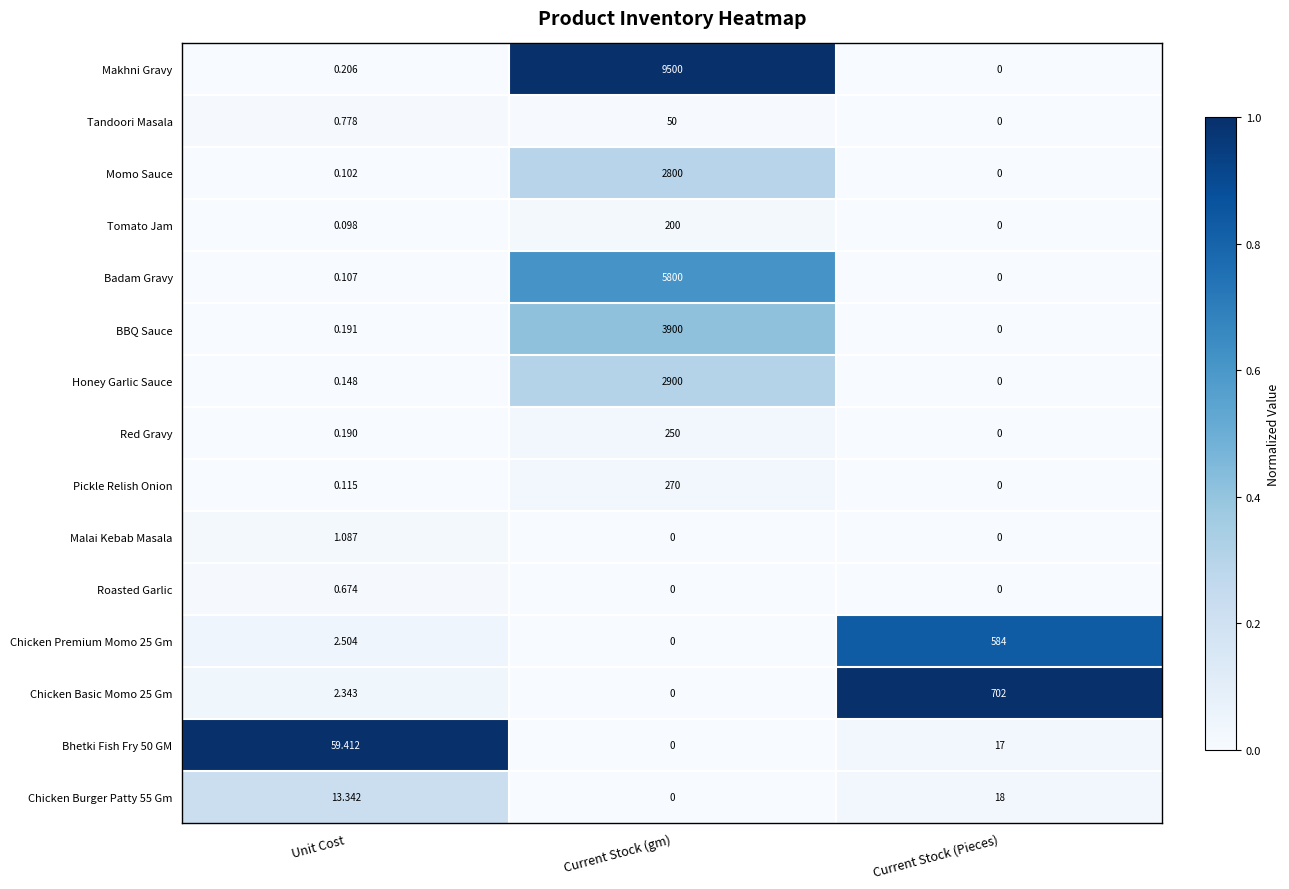

Count the number of categories in the chart.

3